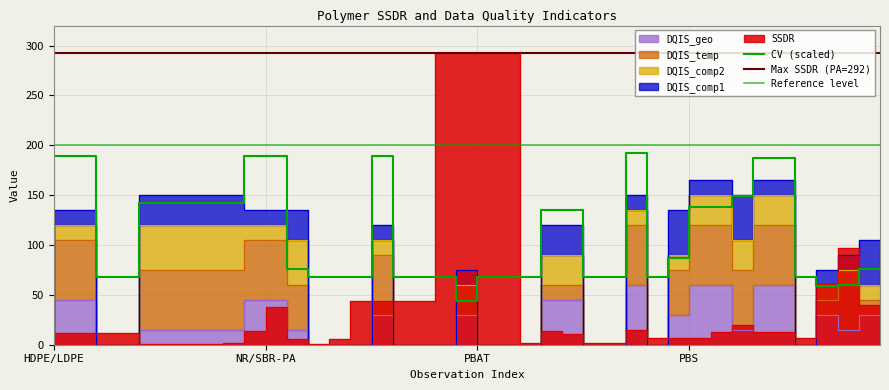

Between 28 and 32, which series saw the biggest shift?

CV